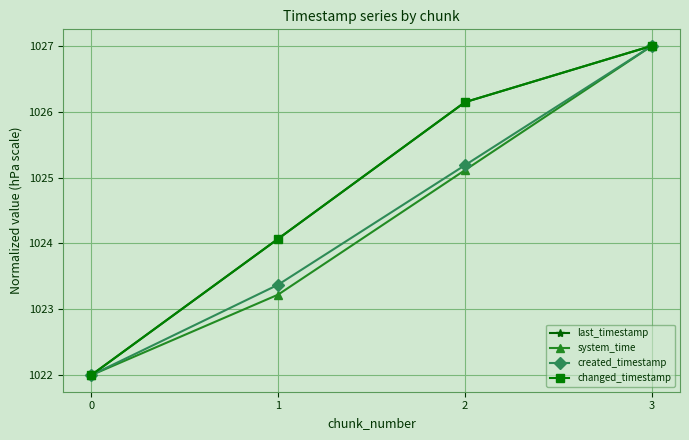

Which category has the highest value in the system_time series?

3